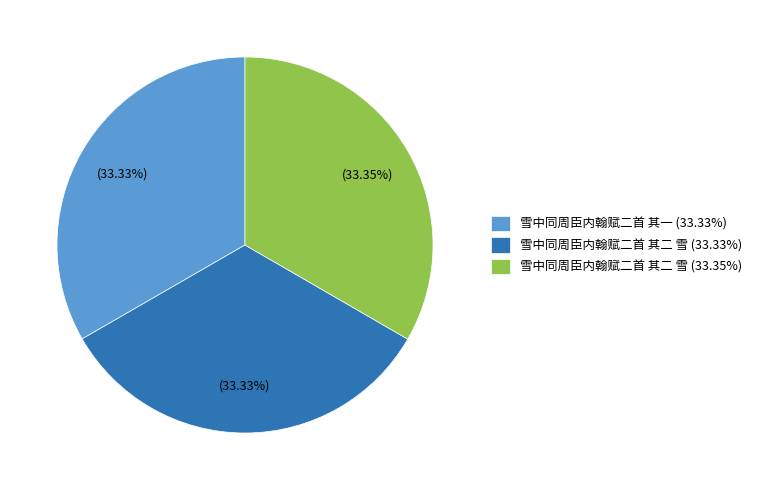

Combined, do 雪中同周臣内翰赋二首 其一 (33.33%) and 雪中同周臣内翰赋二首 其二 雪 (33.33%) account for over 50%?

Yes